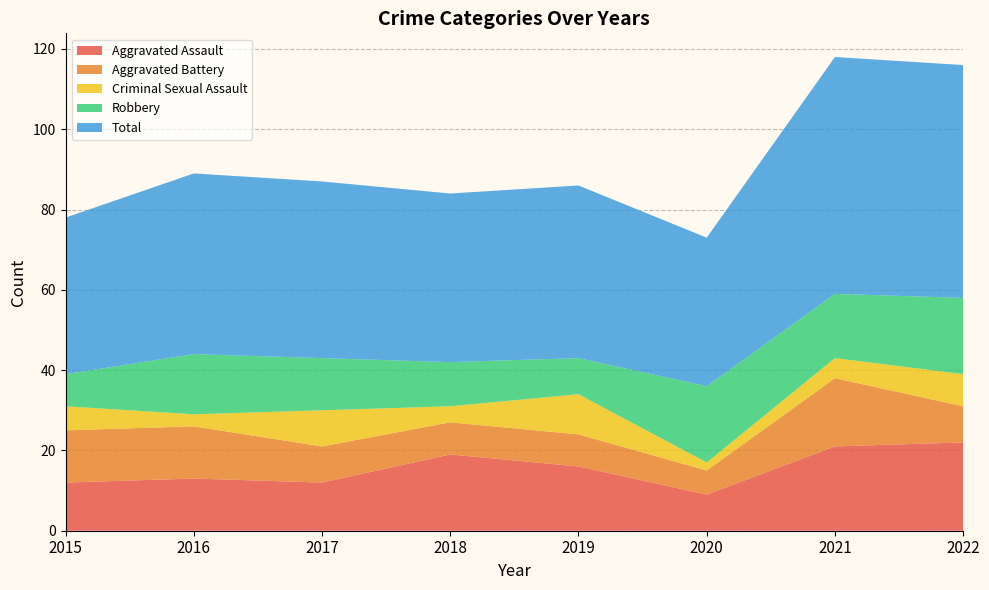

Reading right to left, list all the values displayed in this chart.

Aggravated Assault: 22	21	9	16	19	12	13	12
Aggravated Battery: 9	17	6	8	8	9	13	13
Criminal Sexual Assault: 8	5	2	10	4	9	3	6
Robbery: 19	16	19	9	11	13	15	8
Total: 58	59	37	43	42	44	45	39